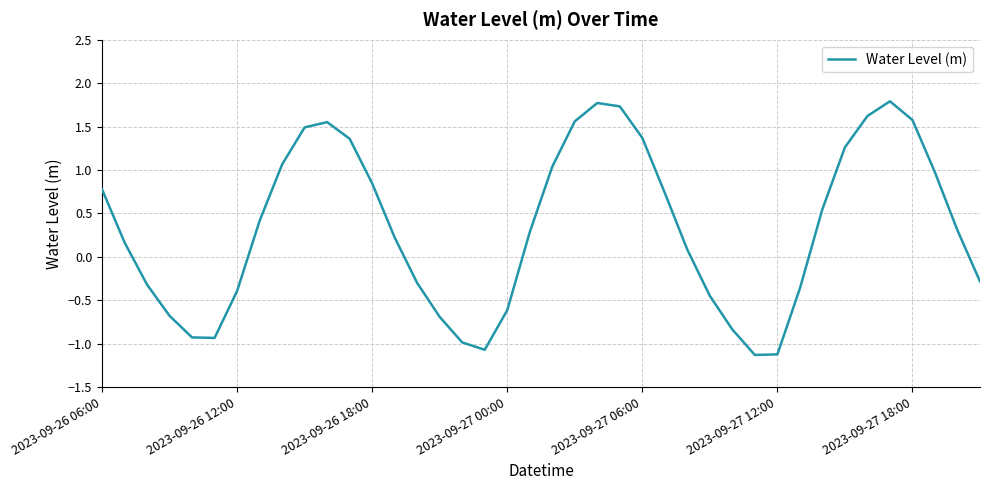

What is the greatest value displayed?

1.8